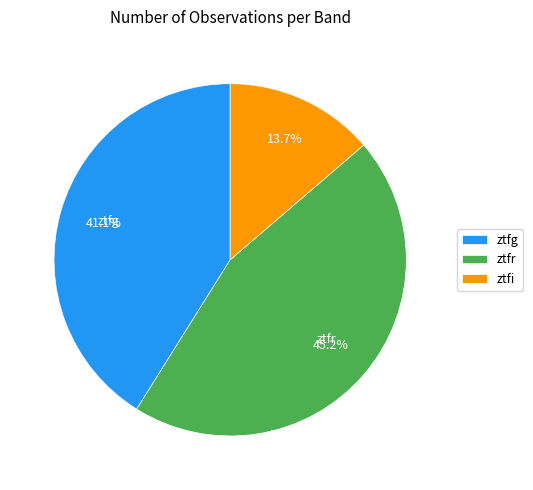

To the nearest percent, what portion does ztfr represent?

45%